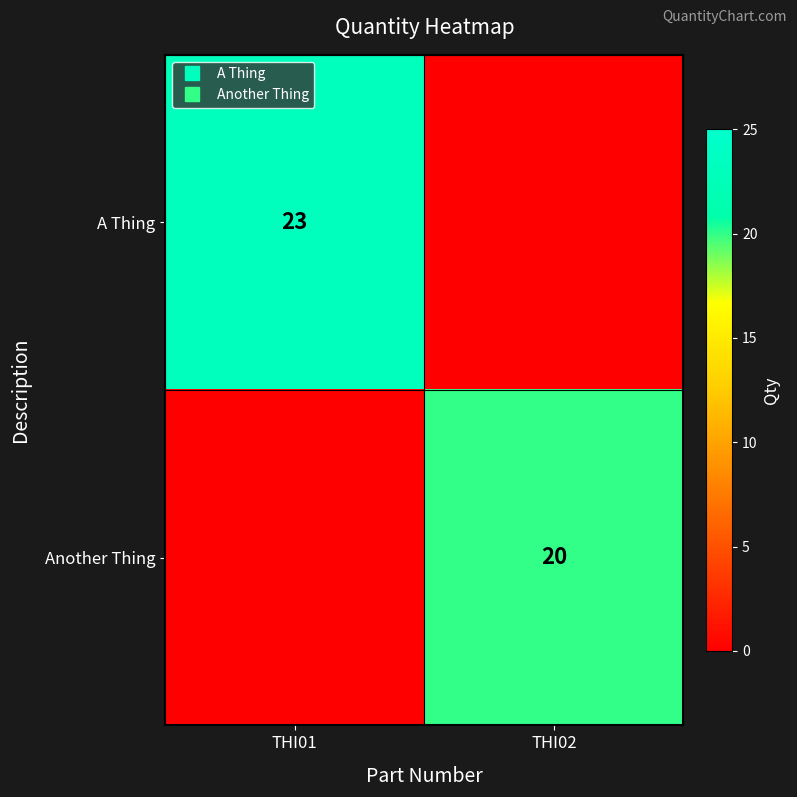

What is the sum of all A Thing values?

23